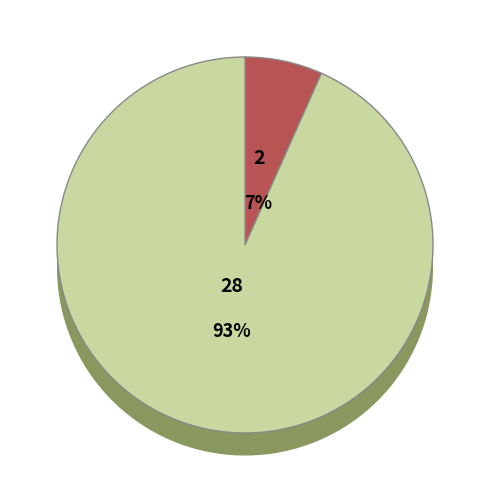

Between 晶盛机电 and 恒星科技, which is larger?

晶盛机电